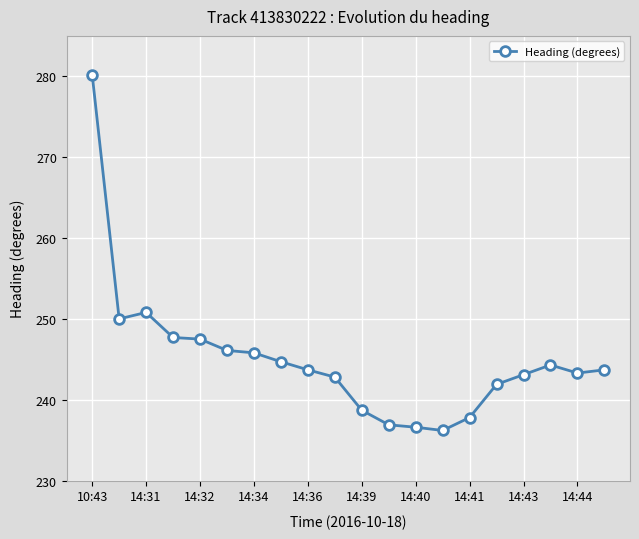

What is the value of the 3rd point from the left?

250.8